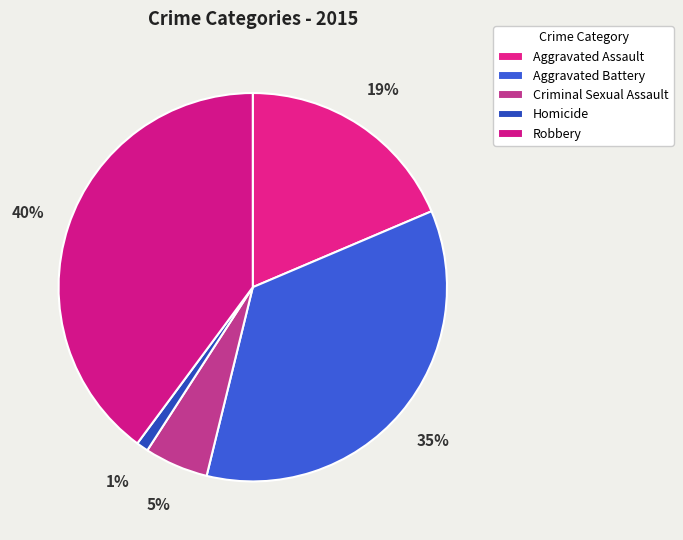

What is the ratio of the value at Homicide to the value at Aggravated Assault?

0.1